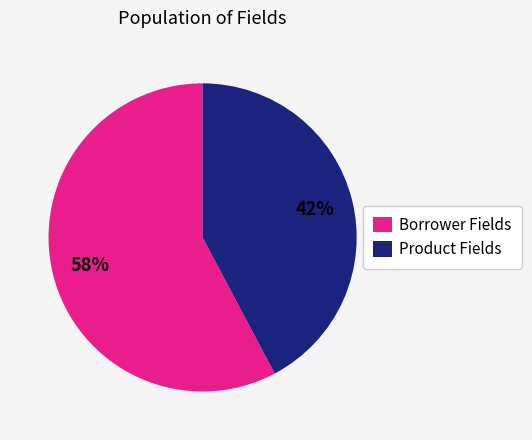

Is the sum of Product Fields and Borrower Fields greater than half?

Yes